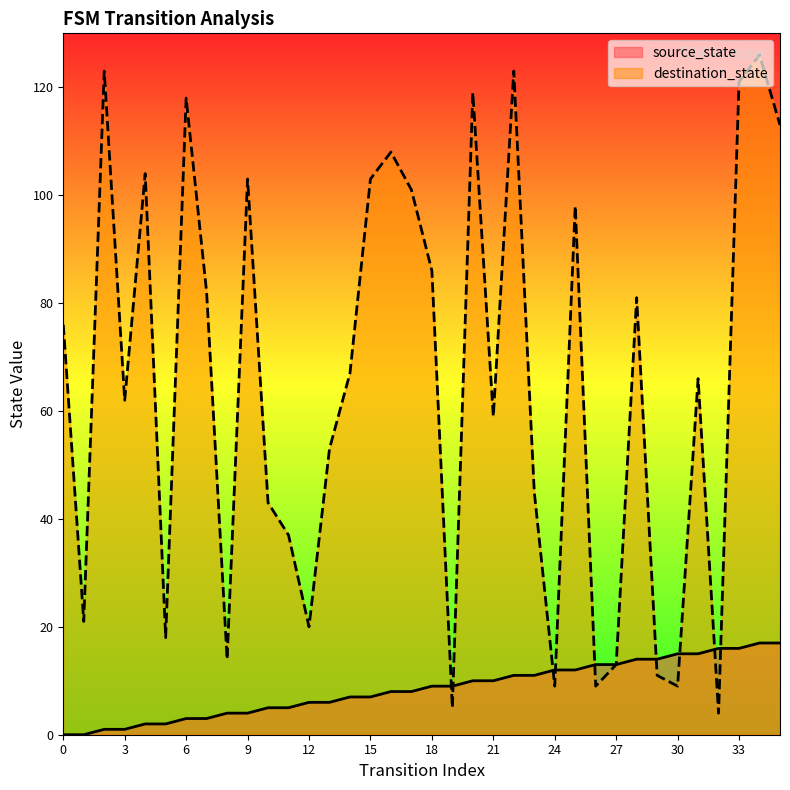

Which series has the largest range (max minus min)?

destination_state